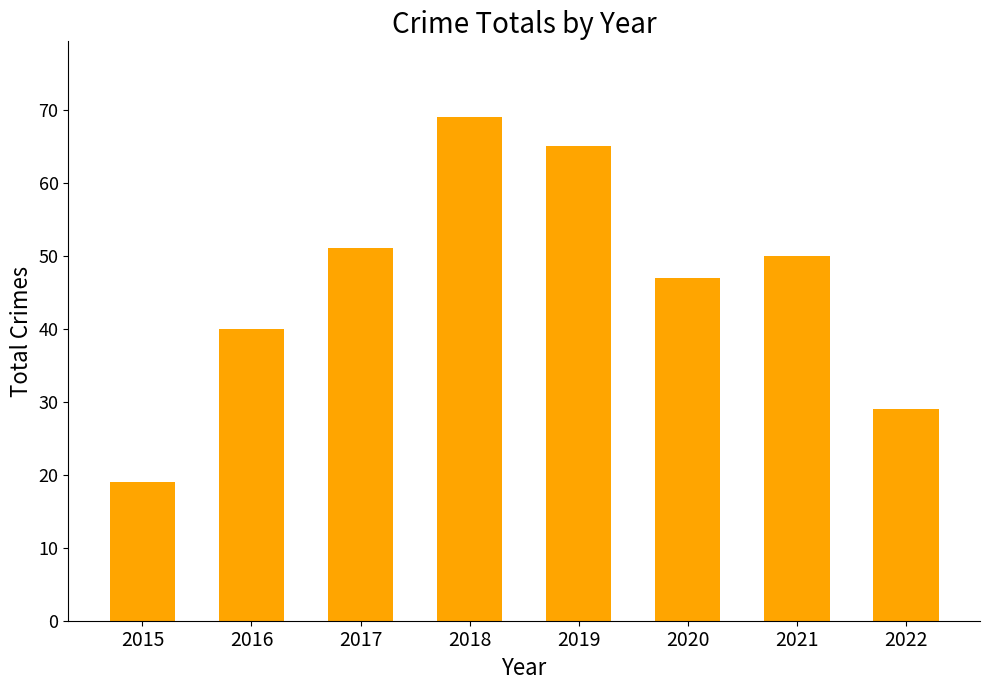

Reading right to left, transcribe all the data shown in this chart.

2022=29	2021=50	2020=47	2019=65	2018=69	2017=51	2016=40	2015=19